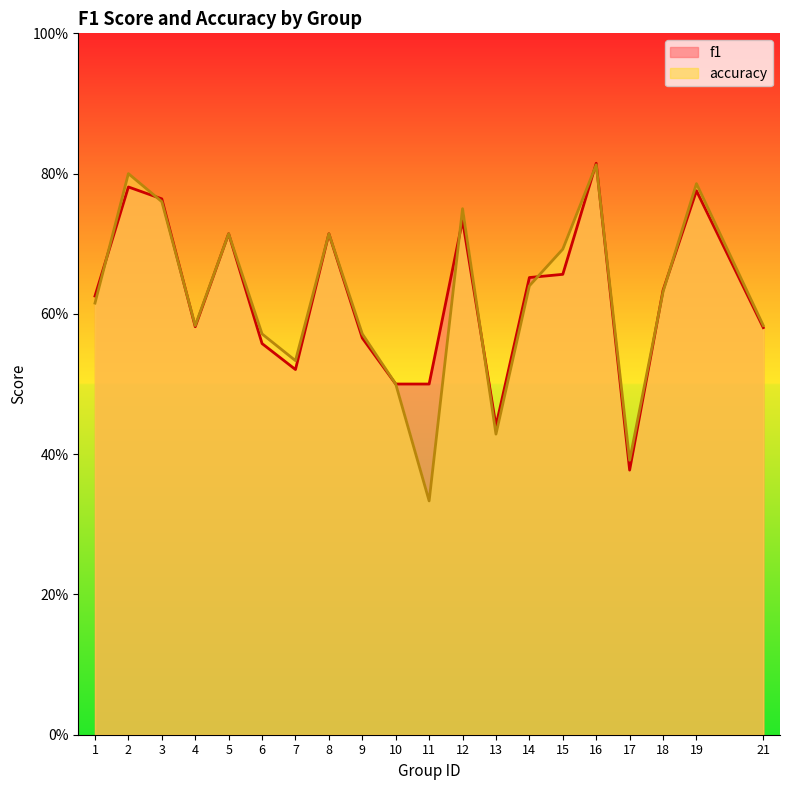

The f1 series shows 0.8 at 1. True or false?

False